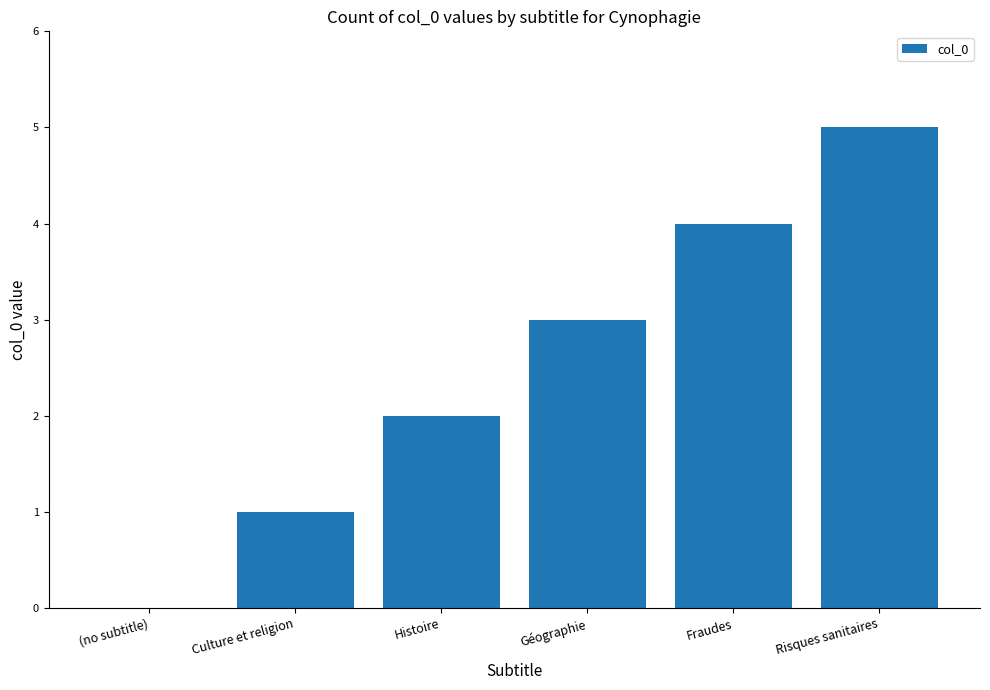

What value does the data have at Risques sanitaires?

5